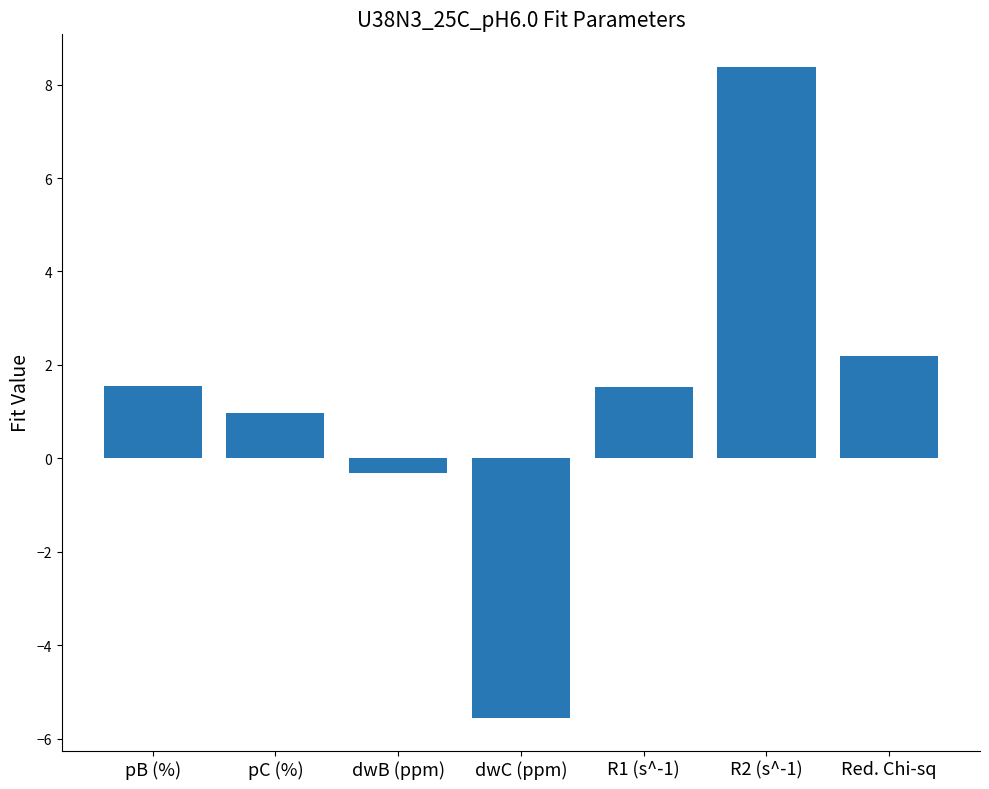

What is the value of the 7th bar from the left?

2.2